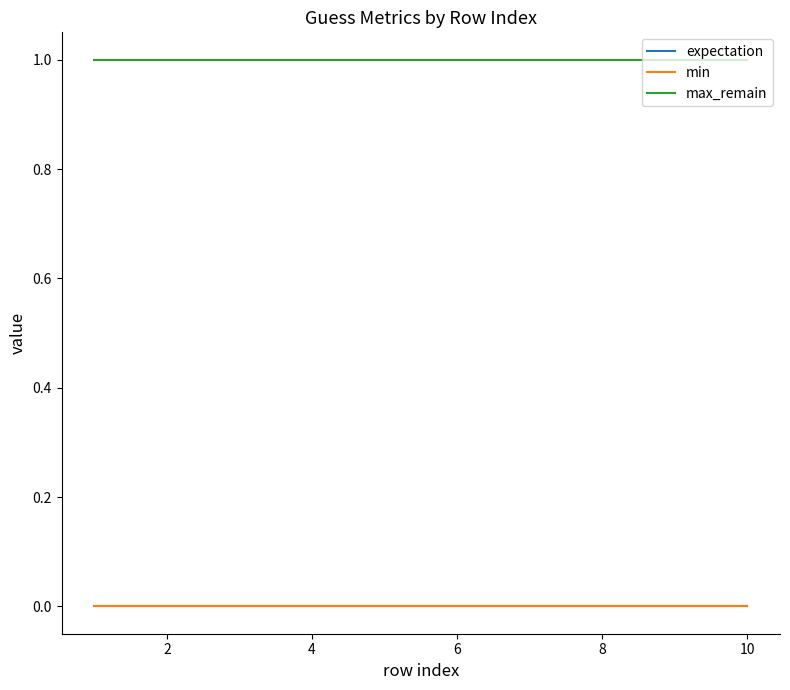

What is the label of the 2nd point from the right?

8